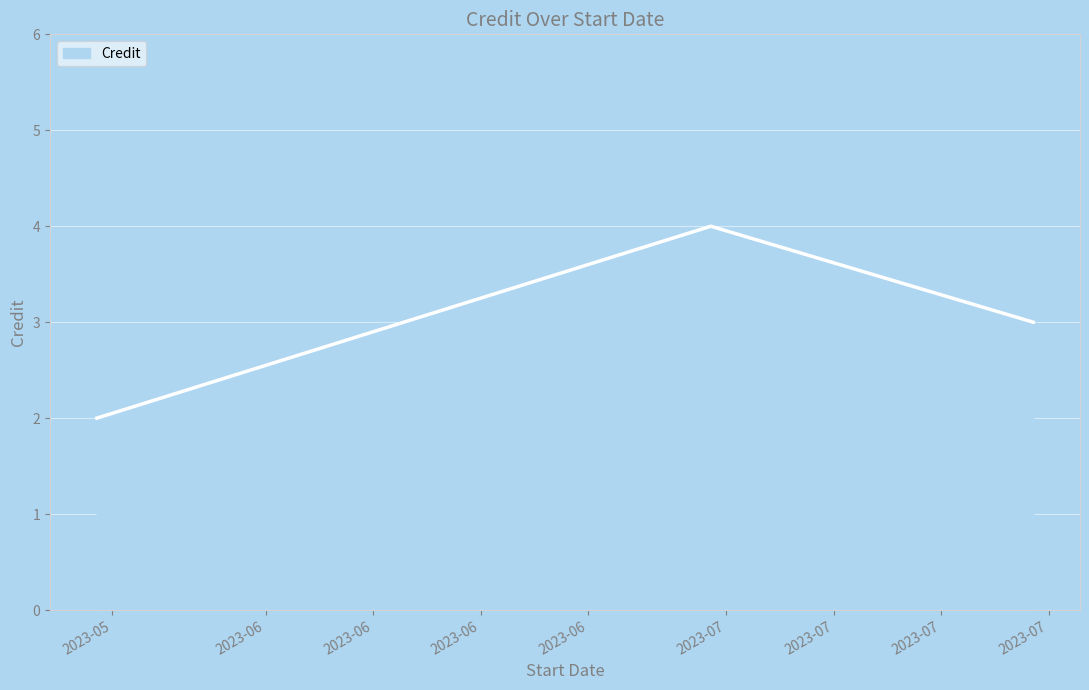

What is the label of the 8th point from the right?

2023-07-21